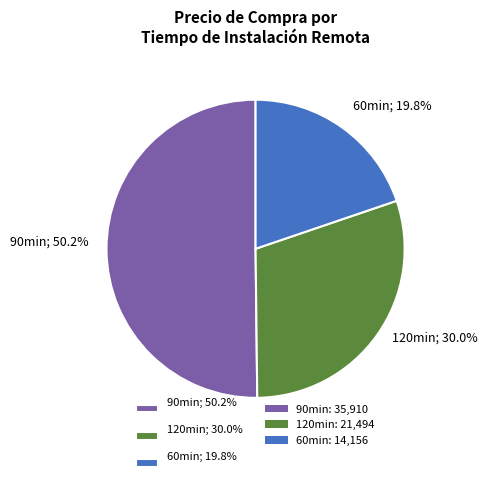

How much of the chart is everything except 120min; 30.0%?

70.0%